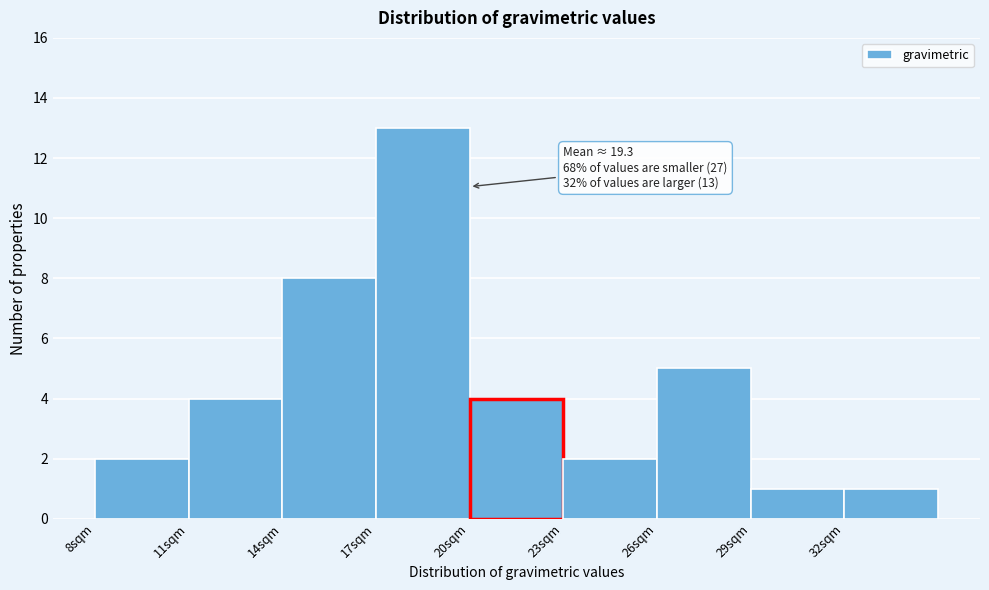

Over which range of the x-axis is the bar tallest?

17 to 20